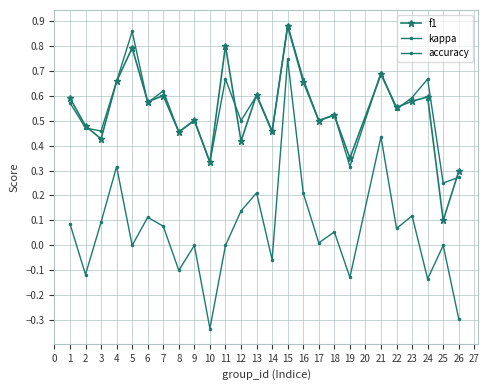

How many series are shown in this chart?

3